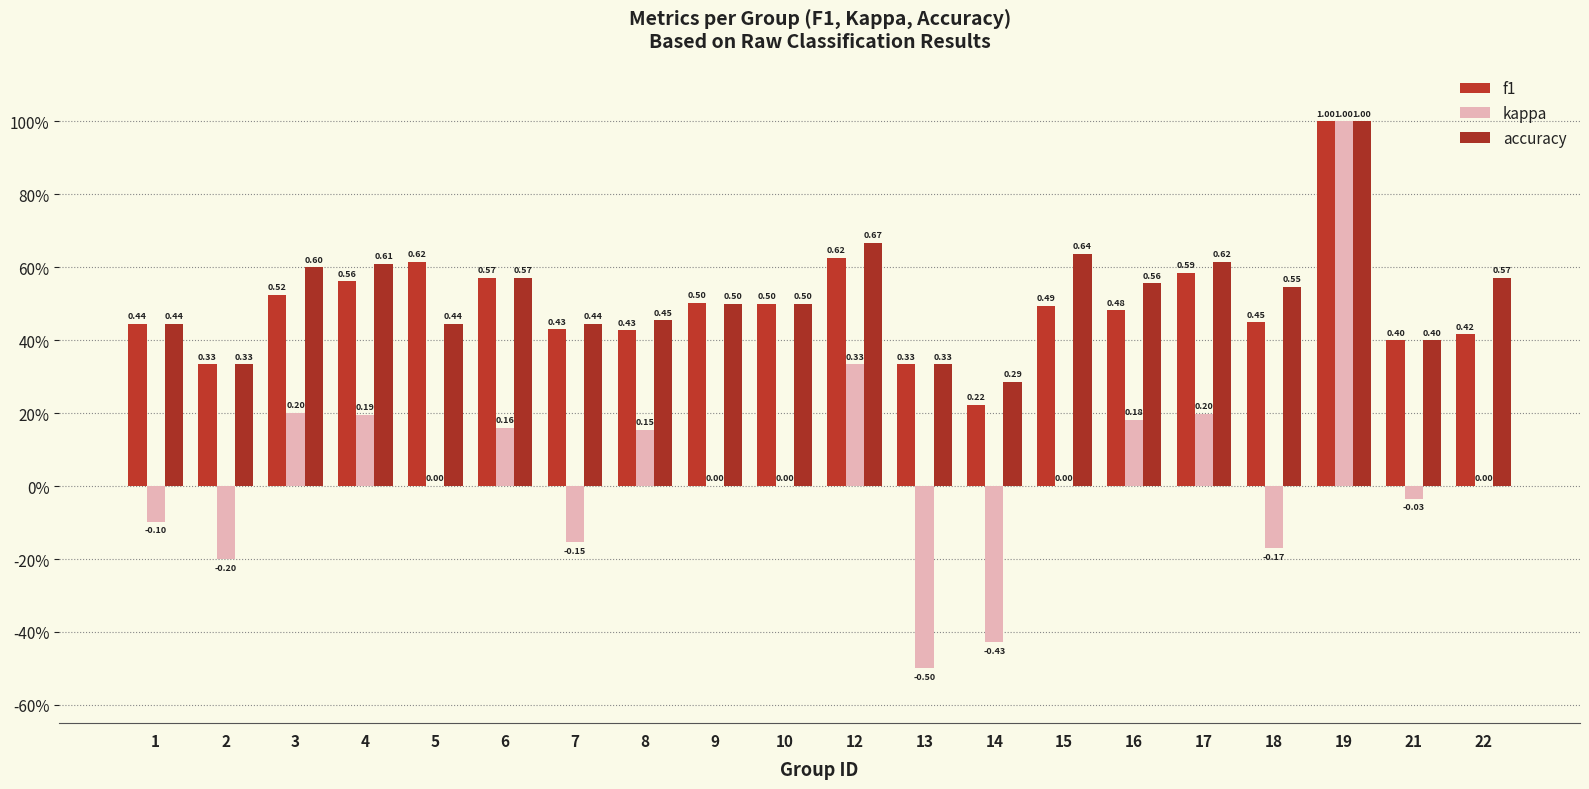

Is the value of f1 at 10 greater than the value of accuracy at 1?

Yes